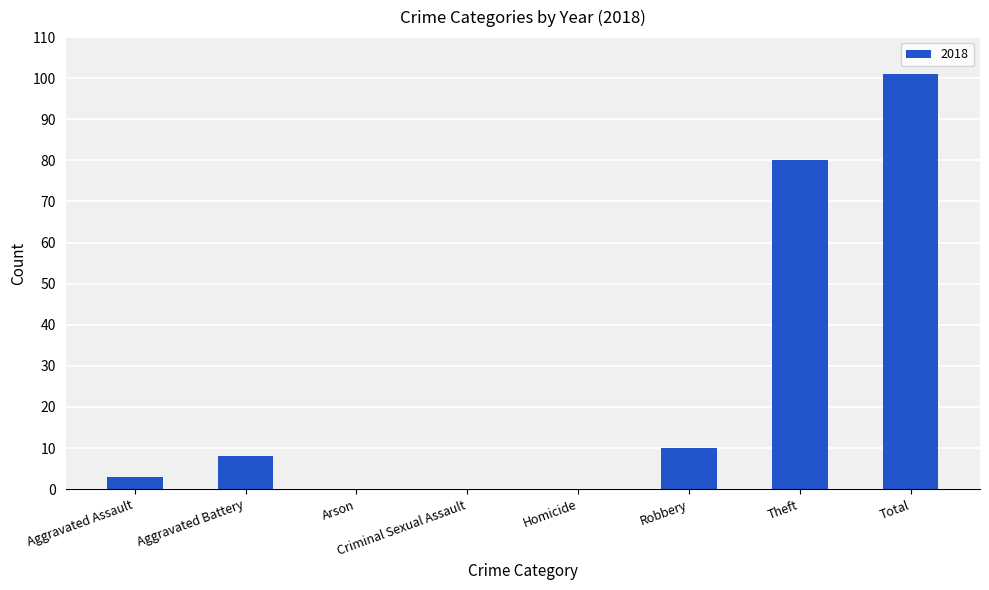

What is the sum of all values?

202